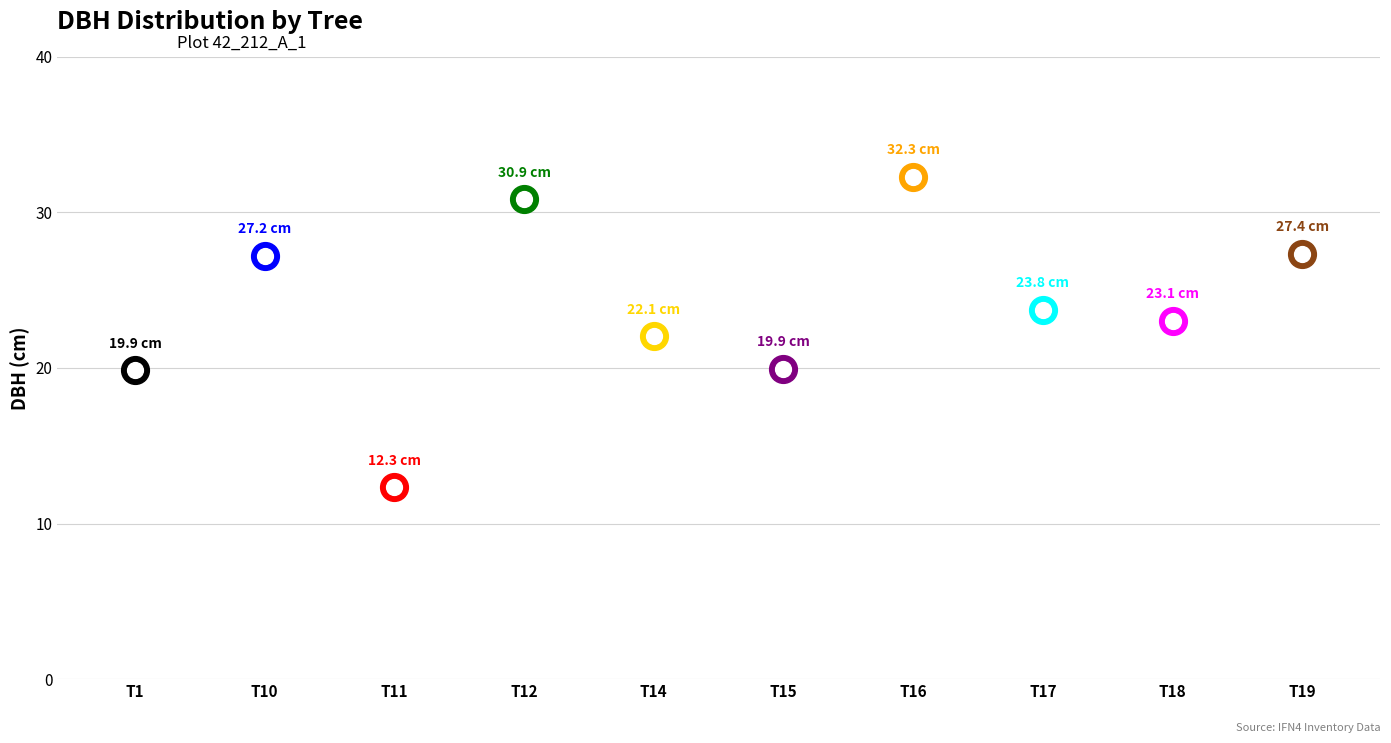

What is the ratio of the value at Tree_15 to the value at Tree_17?

0.8